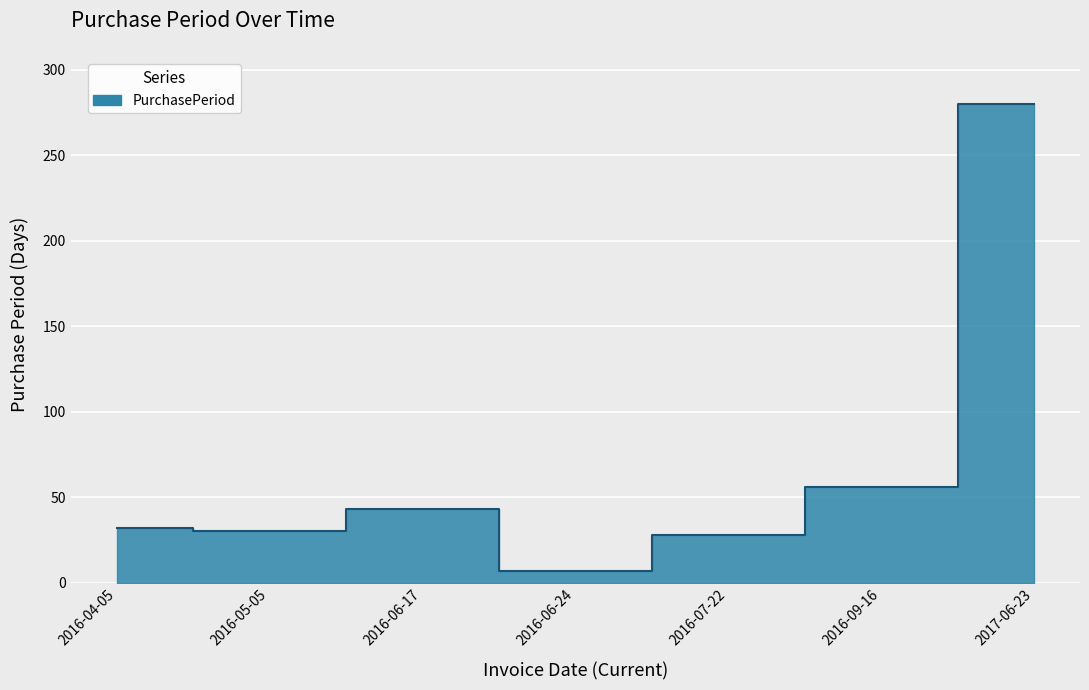

Rank the categories by value from lowest to highest.

2016-06-24, 2016-07-22, 2016-05-05, 2016-04-05, 2016-06-17, 2016-09-16, 2017-06-23